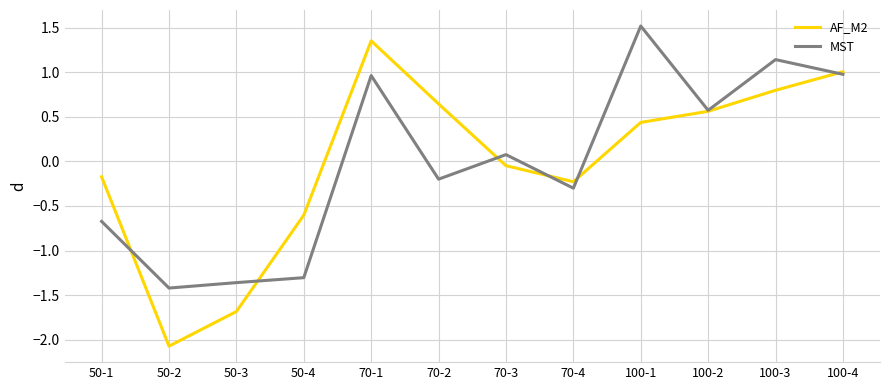

Where is the first local maximum for AF_M2?

70-1